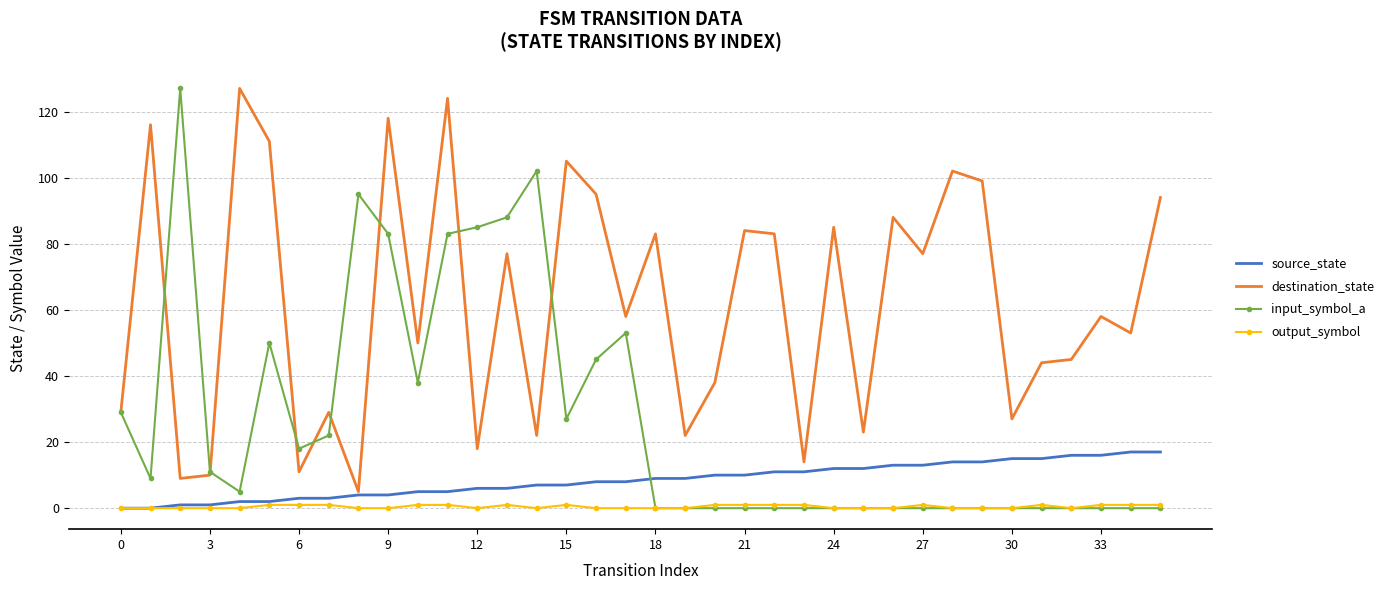

What is the highest value of the input_symbol_a series?

127